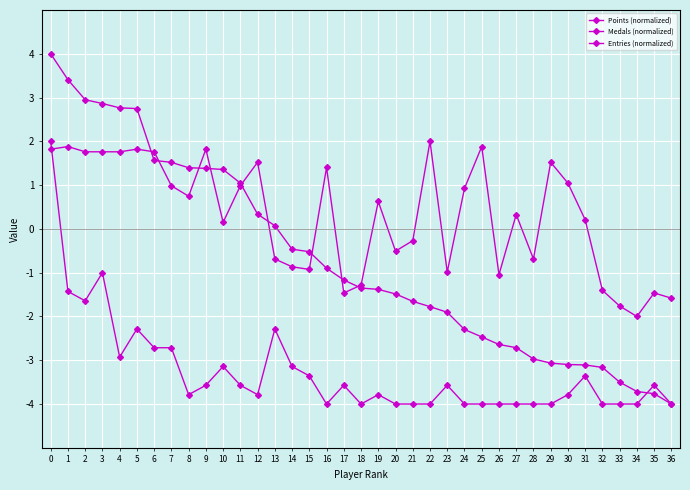

What is the maximum value for Points (normalized)?

4.0